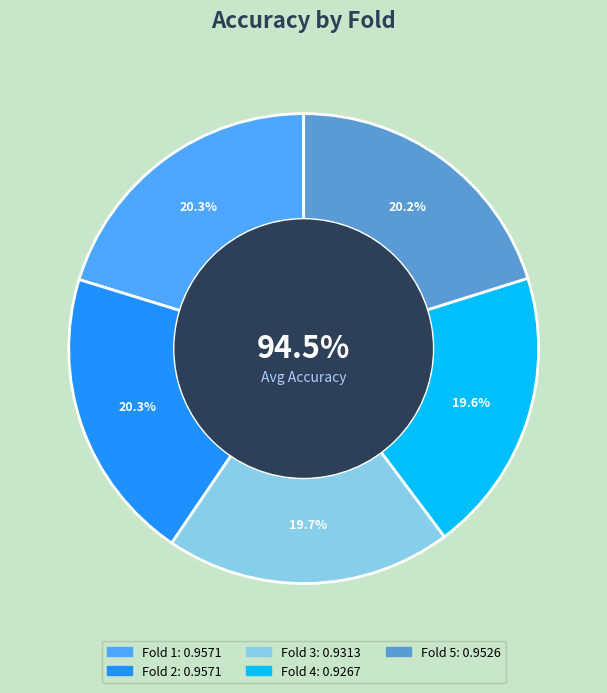

Count the number of slices in the pie.

5